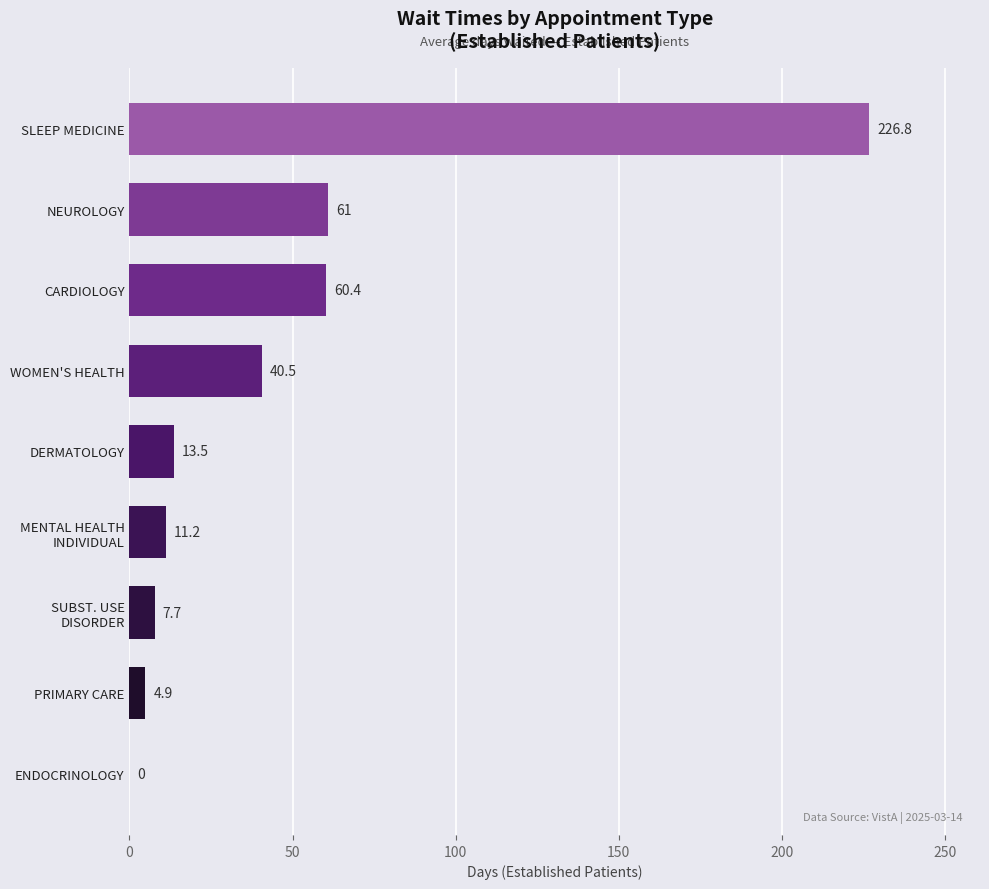

Which label corresponds to the largest value in the chart?

SLEEP MEDICINE